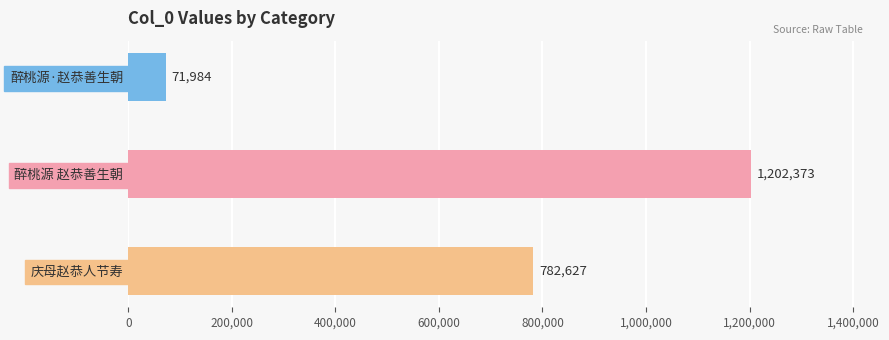

The value at 醉桃源·赵恭善生朝 is 28080. True or false?

False